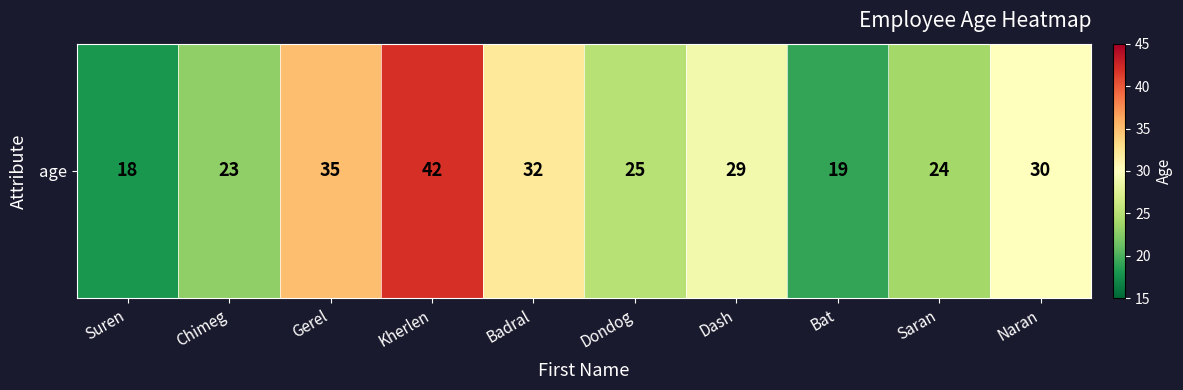

Is it true that the value at Badral is 9?

False